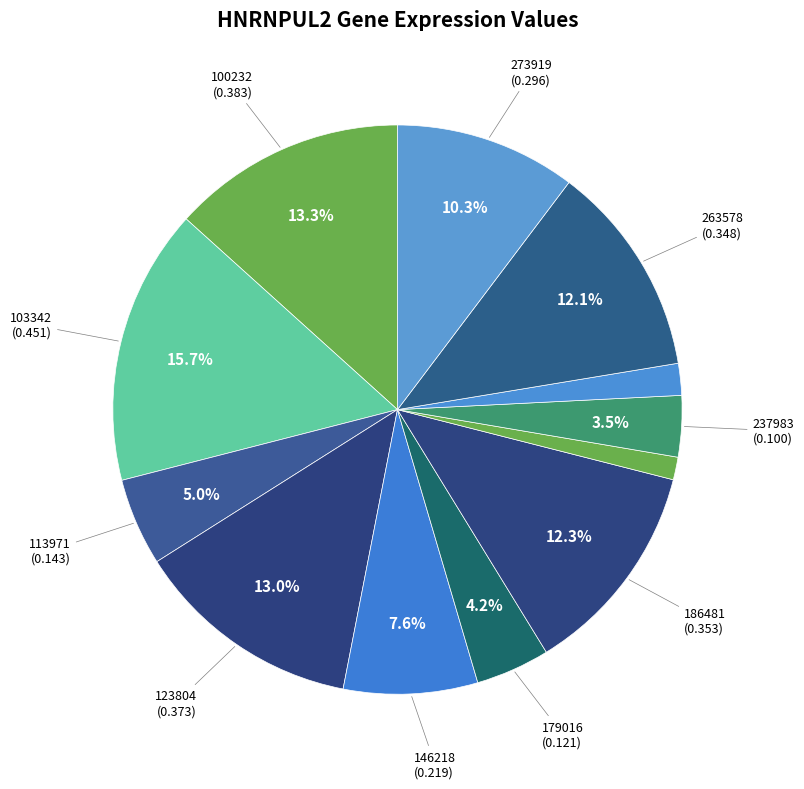

To the nearest percent, what is the average slice percentage?

8%